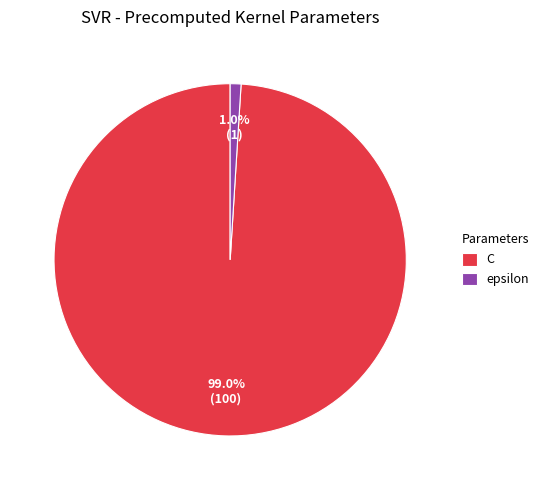

Is there any slice that represents more than half of the pie?

Yes